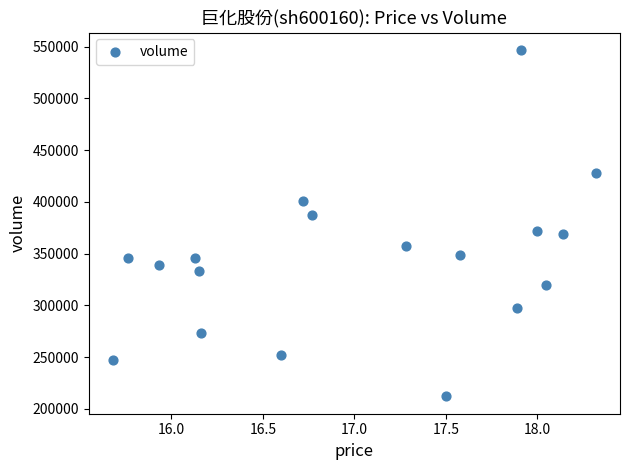

What is the range of Y values (max minus min)?

334873